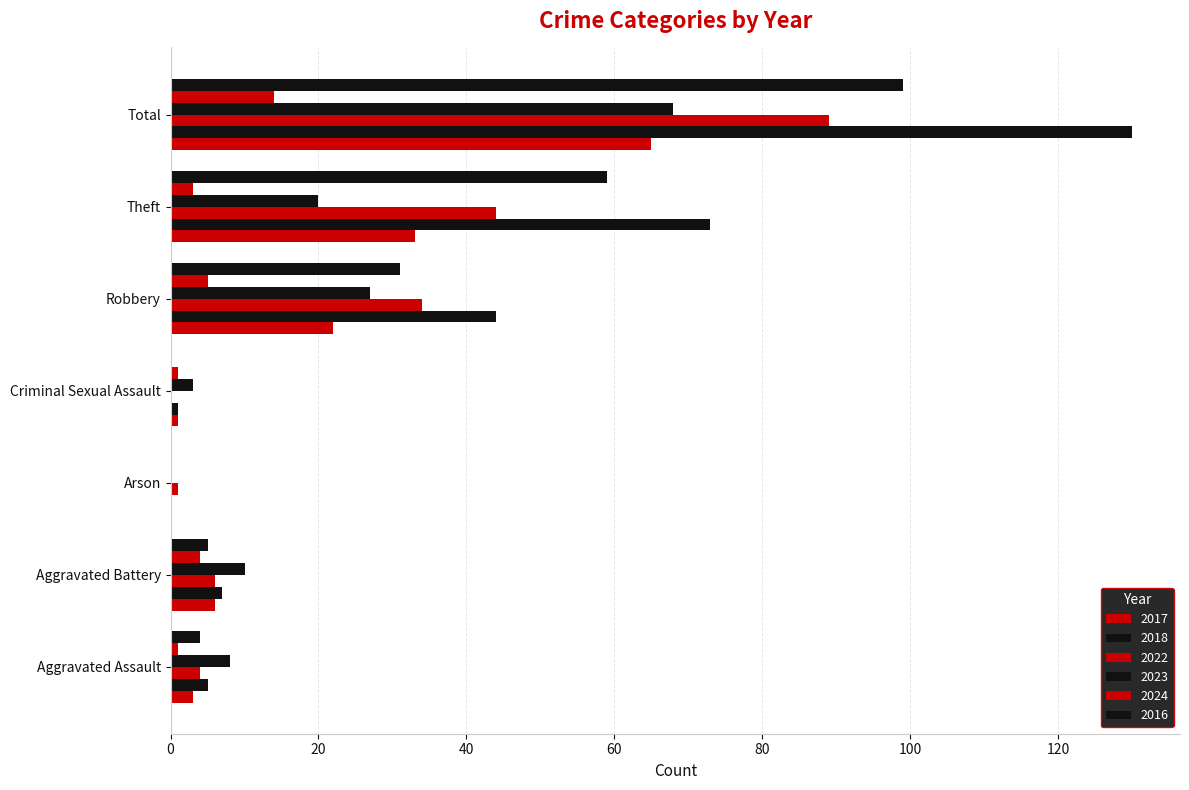

How many categories are shown in the chart?

7